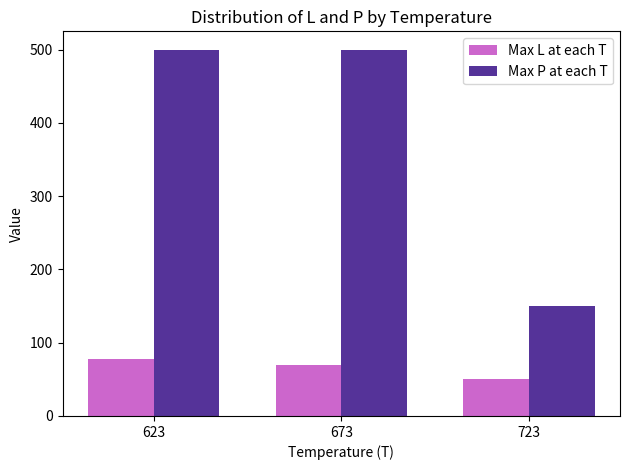

How many series are shown in this chart?

2